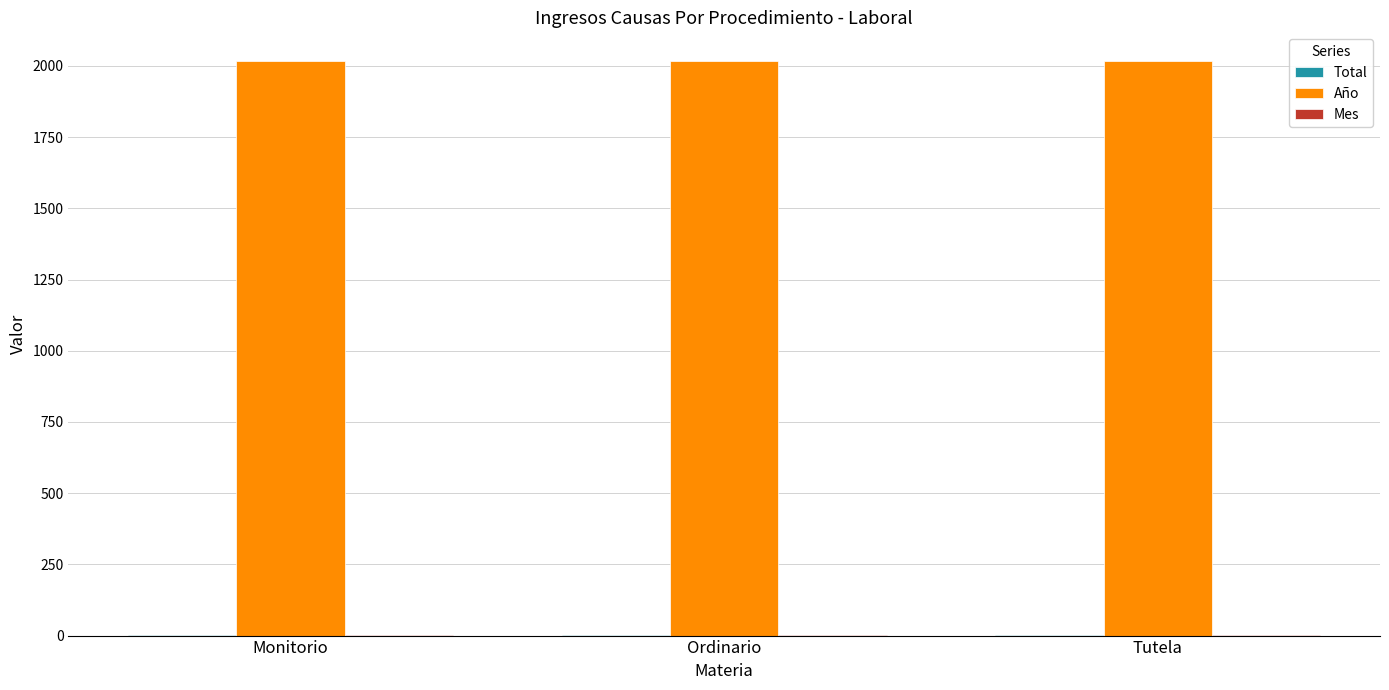

What is the spread (max minus min) of values at Tutela?

2016